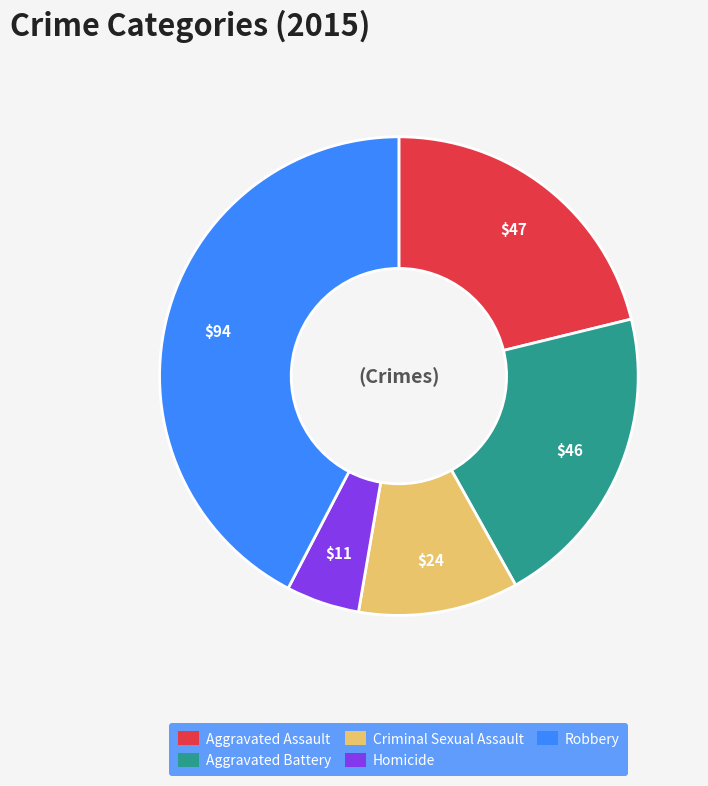

Is there a majority slice in this chart?

No